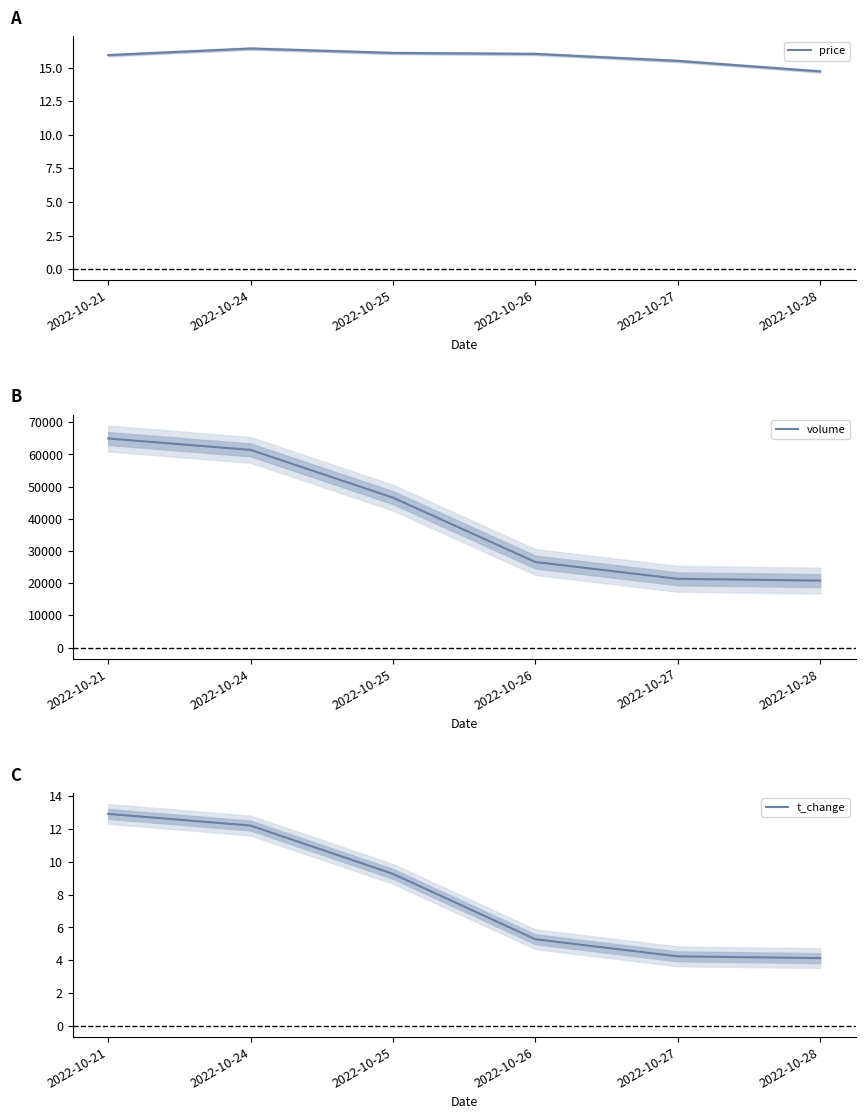

At which category is the sum across all series the highest?

2022-10-21